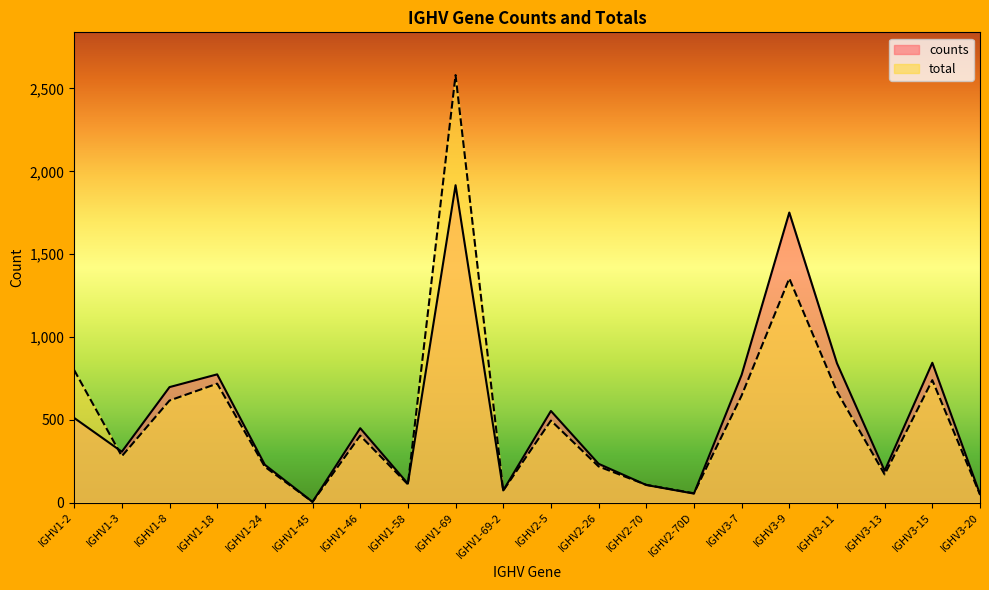

In total, how many points are higher than both neighbors (excluding endpoints)?

6